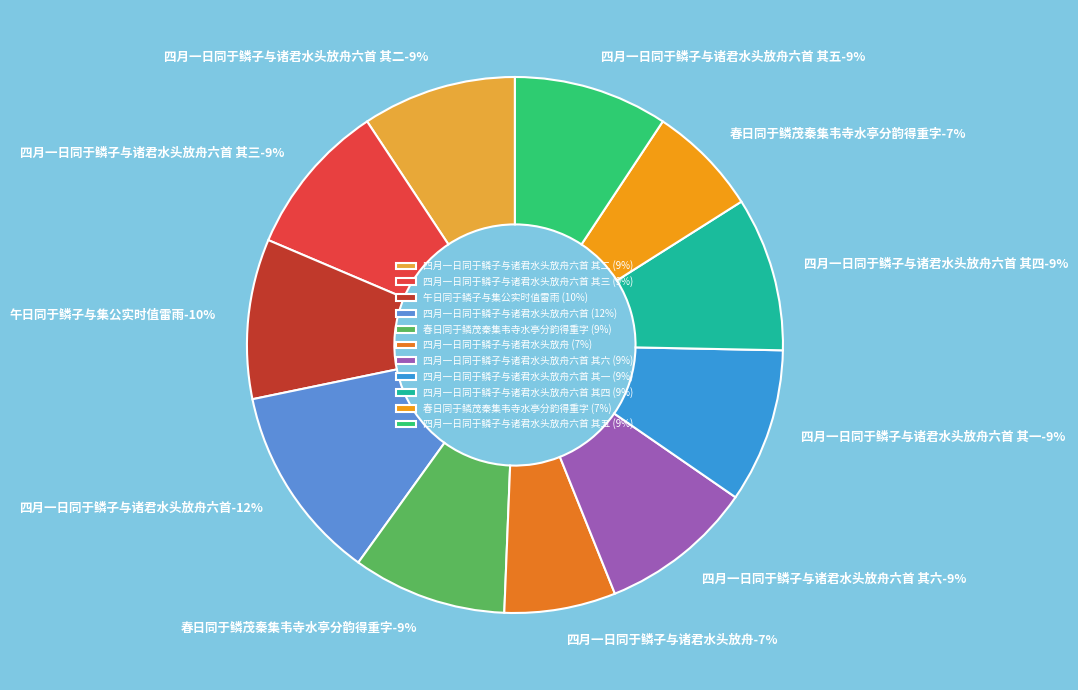

The 春日同于鳞茂秦集韦寺水亭分韵得重字 slice represents 19% of the pie. True or false?

False